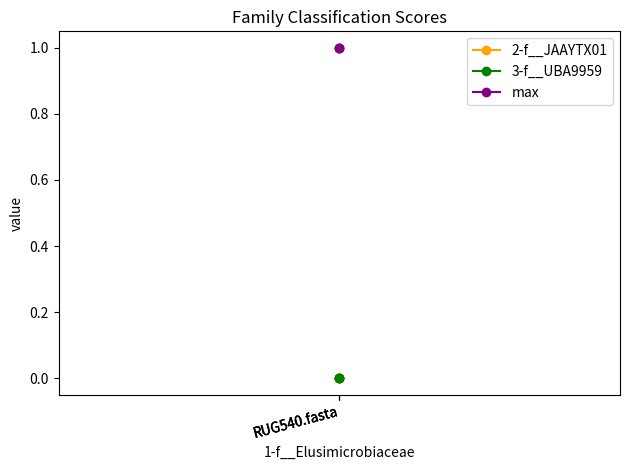

Is it true that 2-f__JAAYTX01 equals 0 at RUG540.fasta?

True